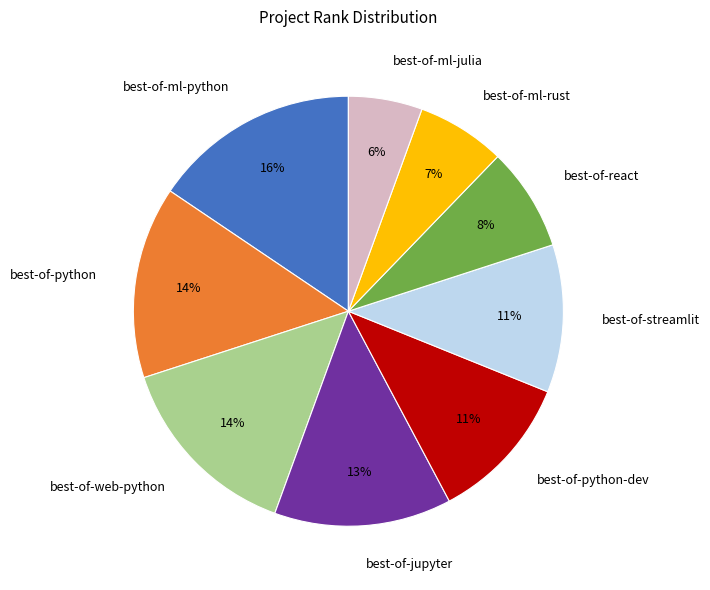

The best-of-ml-julia slice represents 6% of the pie. True or false?

True